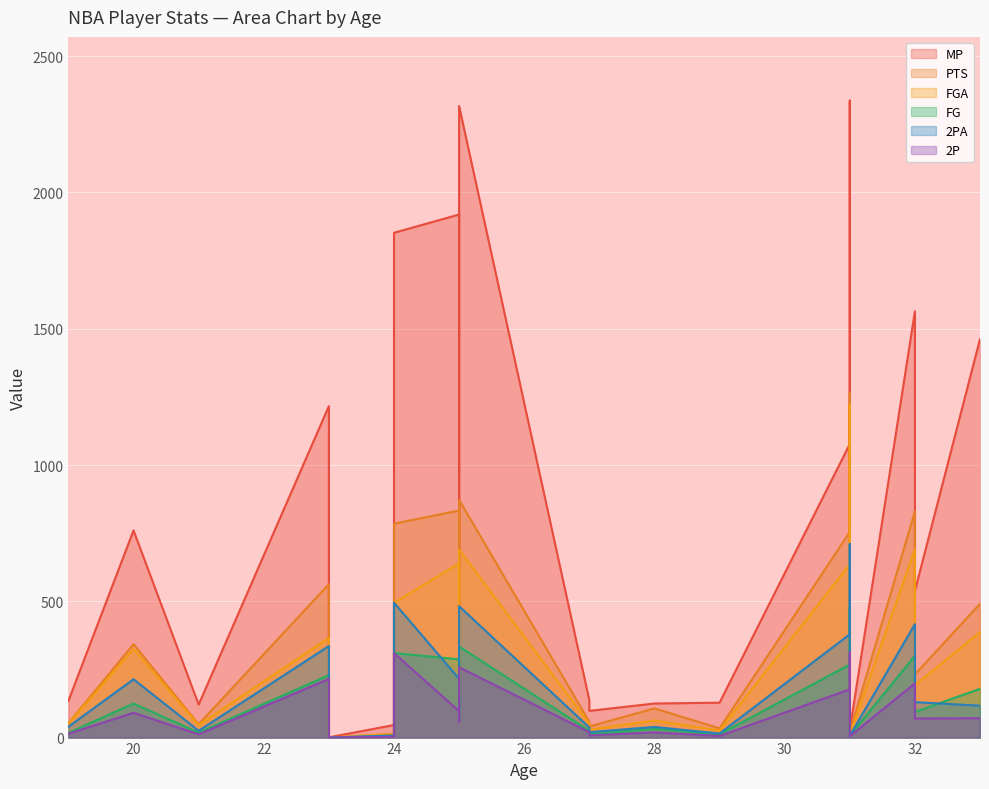

What is the greatest value displayed?

2337